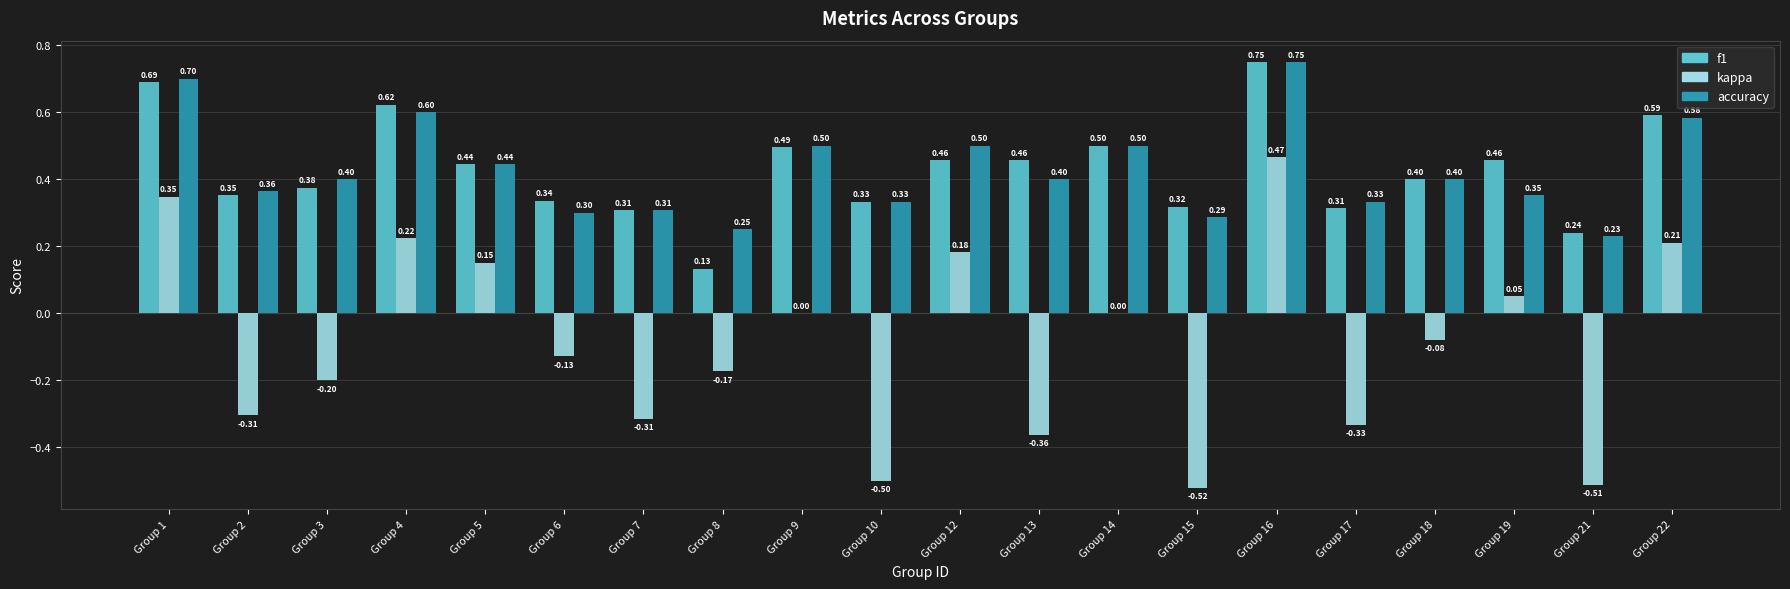

True or false: kappa has a value of 0.7 at Group 16.

False